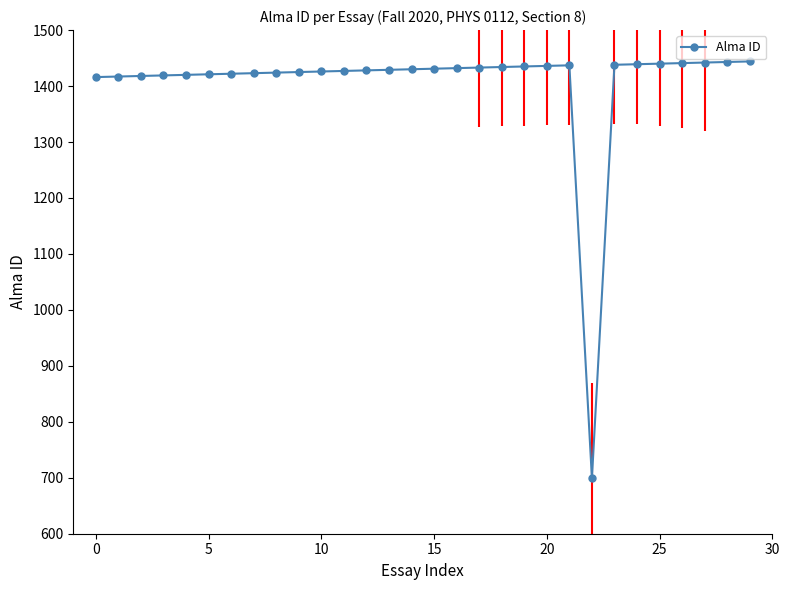

How many data points does each series have?

30